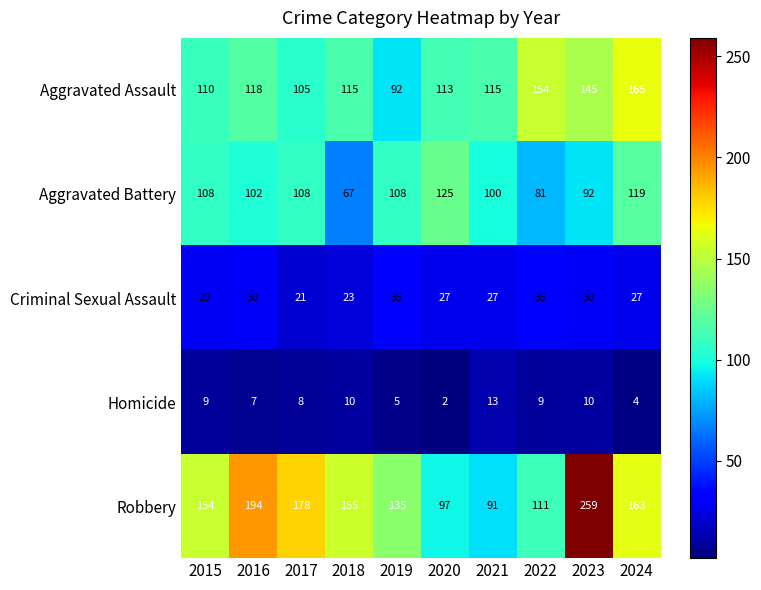

Is it true that Aggravated Battery equals 108 at 2019?

True